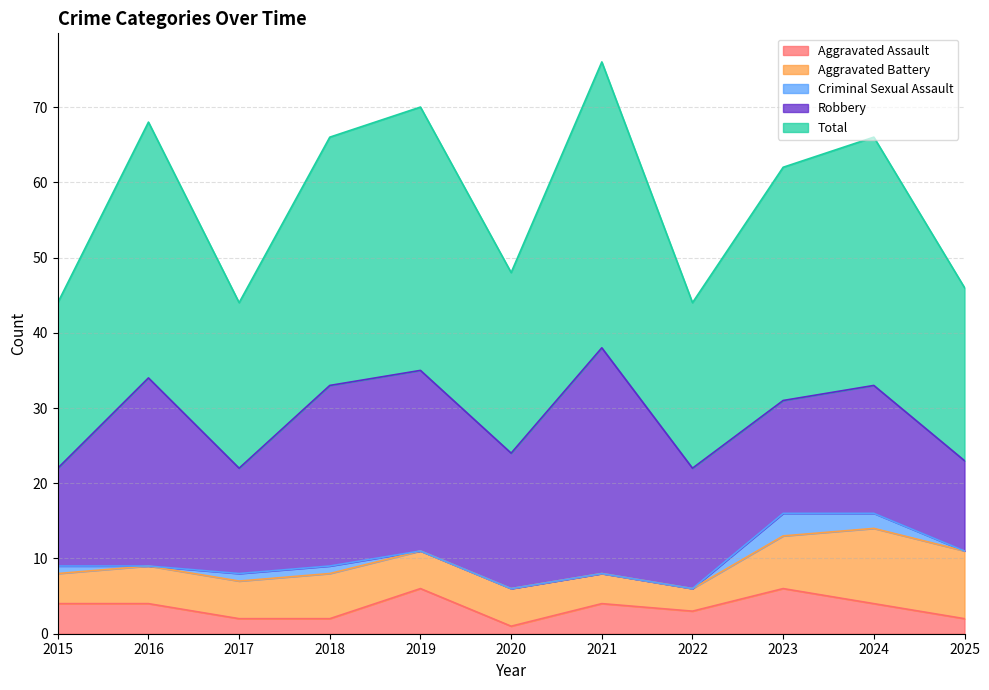

The value of Aggravated Battery at 2024 is 10. True or false?

True